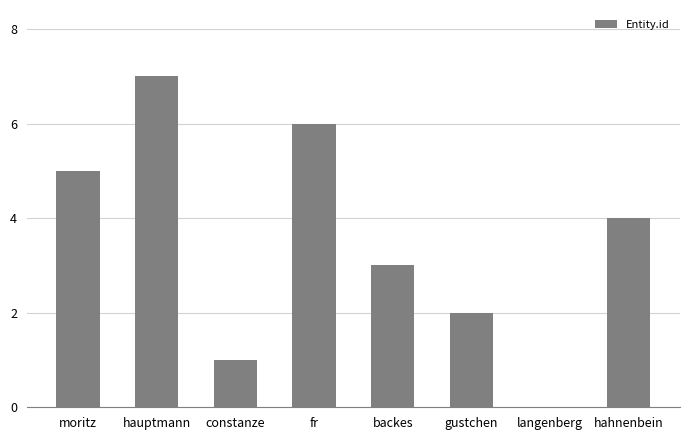

What is the sum of the values at gustchen and constanze?

3